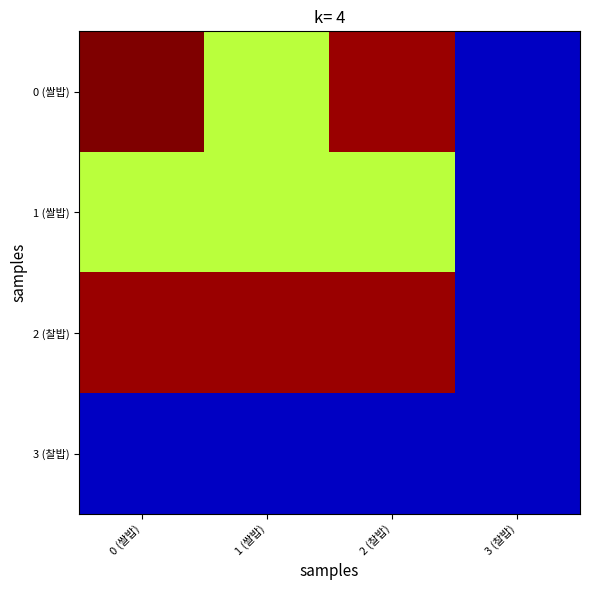

Between 1 (쌀밥) and 2 (찰밥), which series saw the biggest shift?

0 (쌀밥)